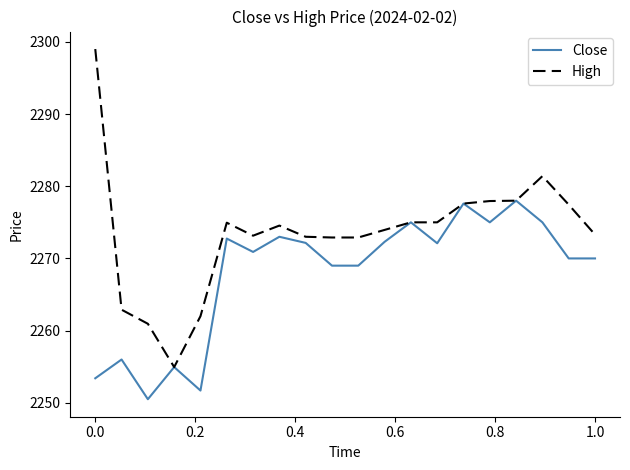

Rank the series by their maximum value, from highest to lowest.

High, Close